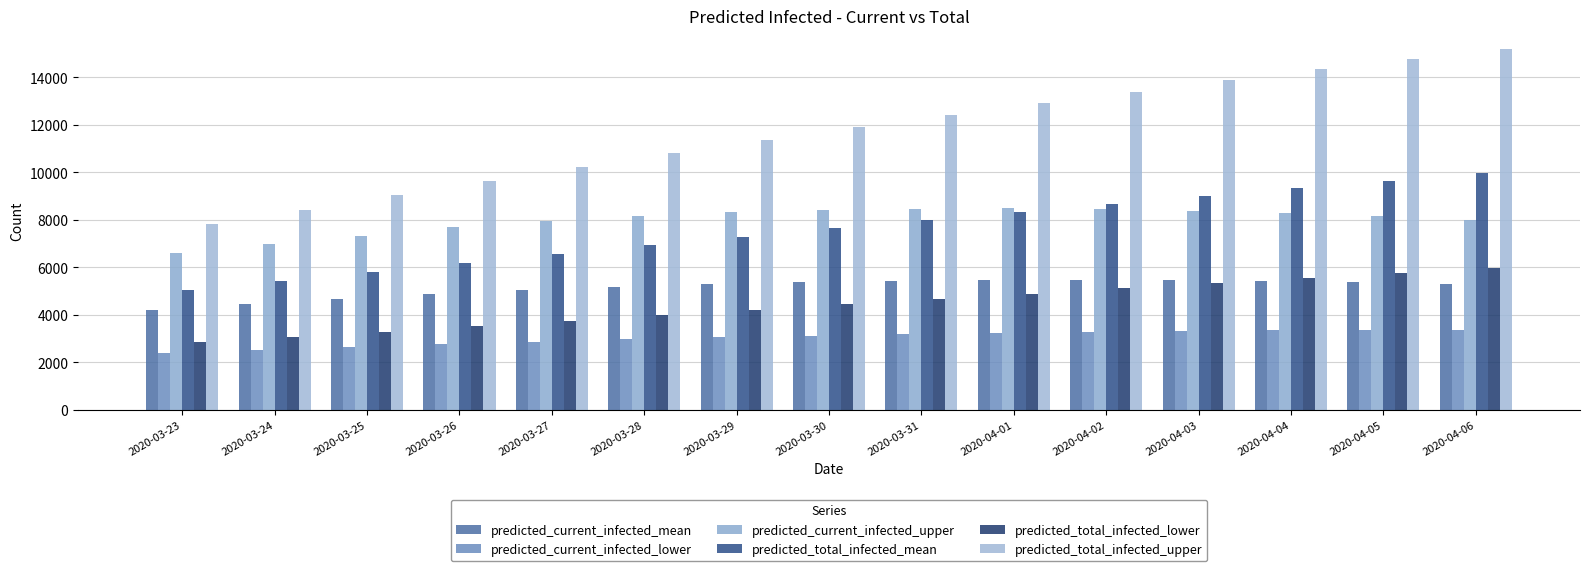

Reading left to right, transcribe all the data shown in this chart.

predicted_current_infected_mean: 4220	4440	4655	4858	5034	5171	5279	5364	5424	5460	5469	5454	5420	5370	5308
predicted_current_infected_lower: 2374	2500	2629	2755	2868	2964	3051	3129	3196	3254	3297	3328	3345	3350	3348
predicted_current_infected_upper: 6602	6973	7339	7684	7974	8184	8332	8425	8477	8482	8446	8383	8279	8144	7993
predicted_total_infected_mean: 5036	5418	5800	6179	6554	6923	7287	7645	7996	8341	8678	9010	9334	9653	9965
predicted_total_infected_lower: 2840	3062	3290	3520	3749	3979	4209	4438	4665	4892	5114	5334	5550	5762	5972
predicted_total_infected_upper: 7824	8435	9049	9658	10249	10819	11369	11898	12415	12918	13408	13881	14339	14782	15216